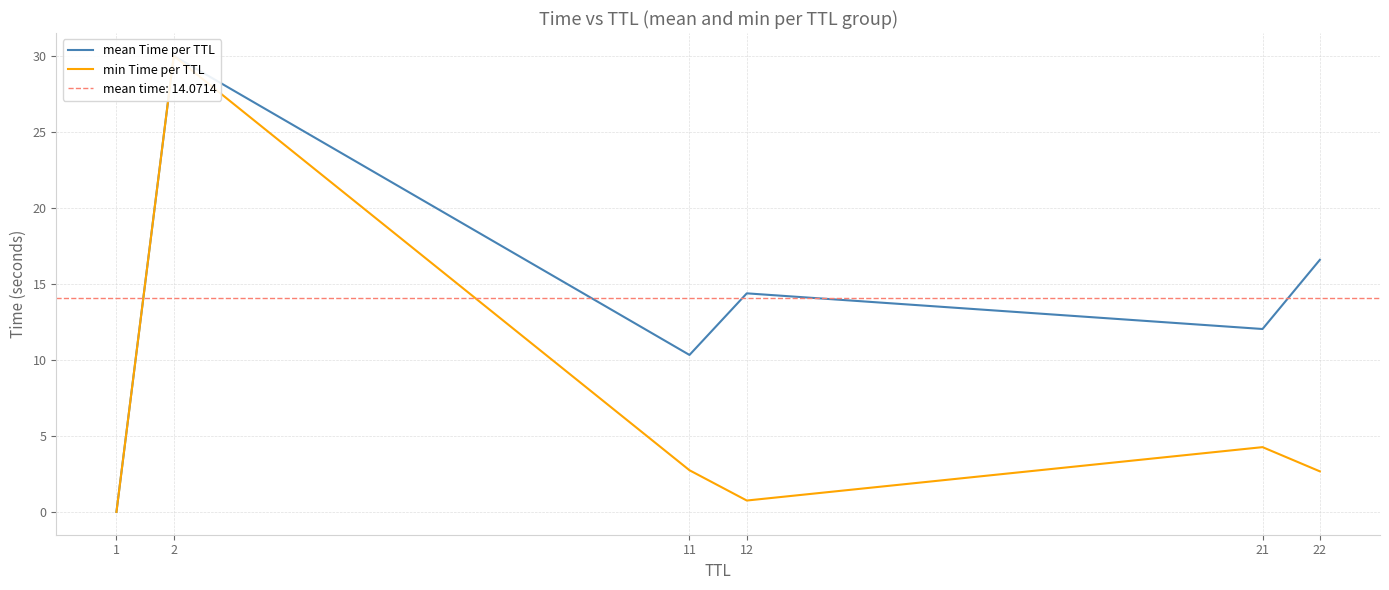

The mean Time per TTL series shows 12.0 at 21. True or false?

True